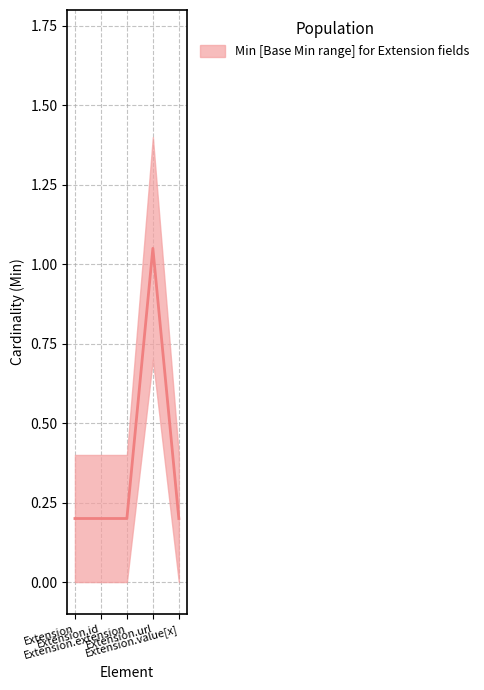

How many interior local peaks (higher than both neighbors) does the data have?

1